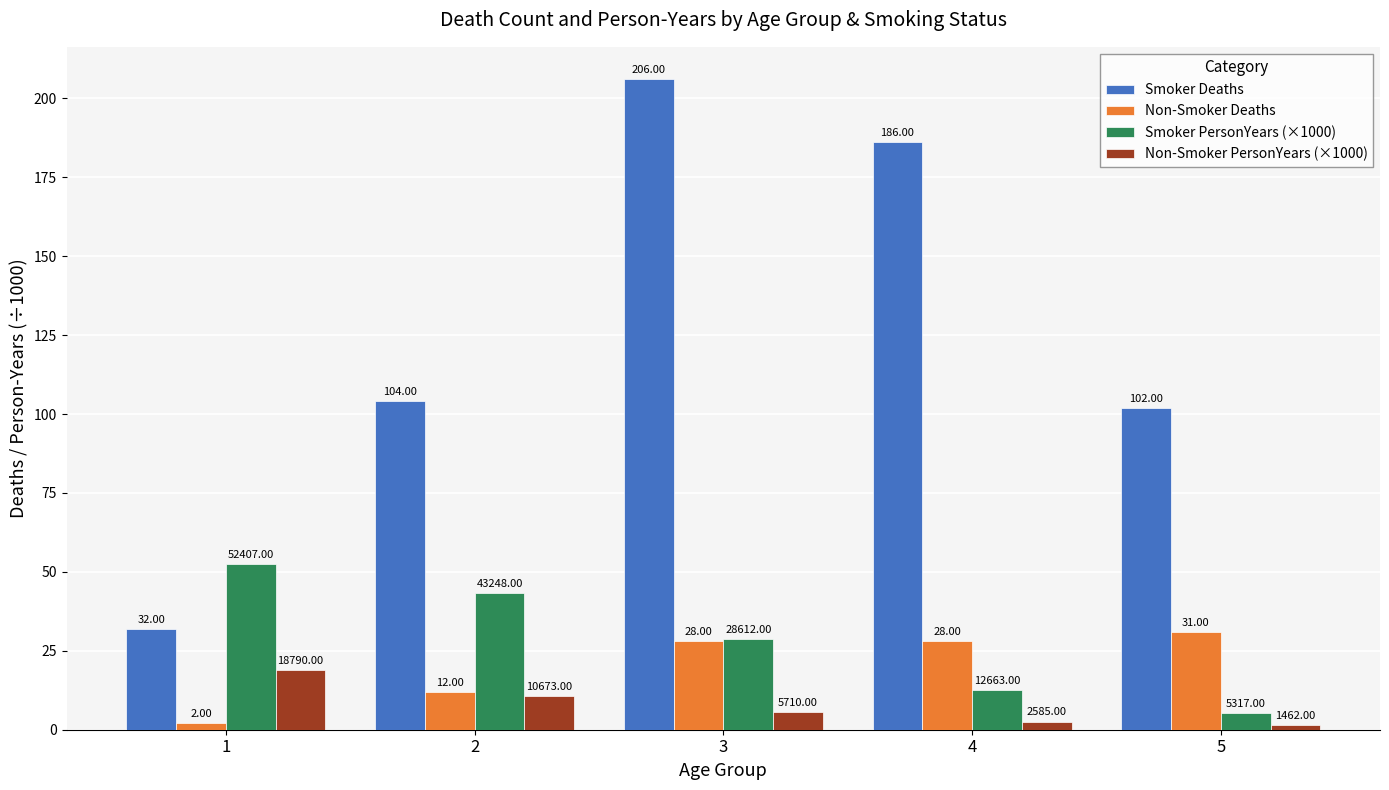

What is the spread (max minus min) of values at 5?

100.5